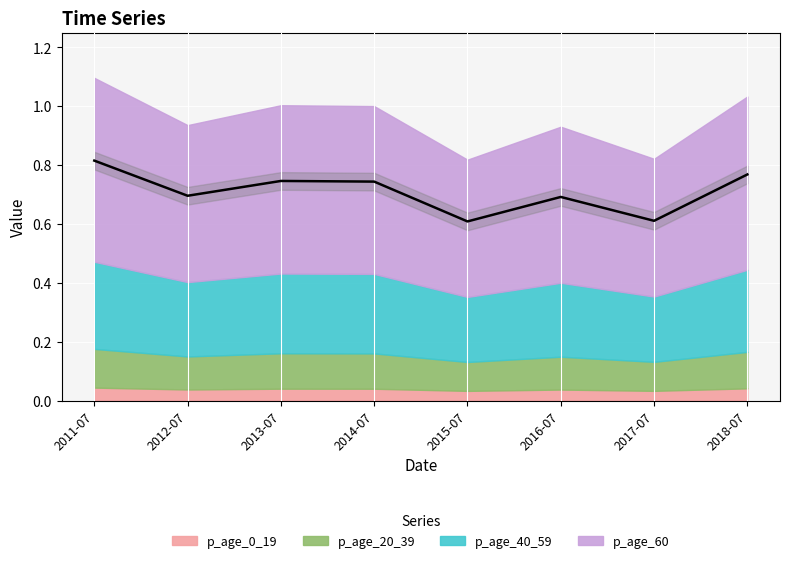

What is the label of the 2nd point from the right?

2017-07